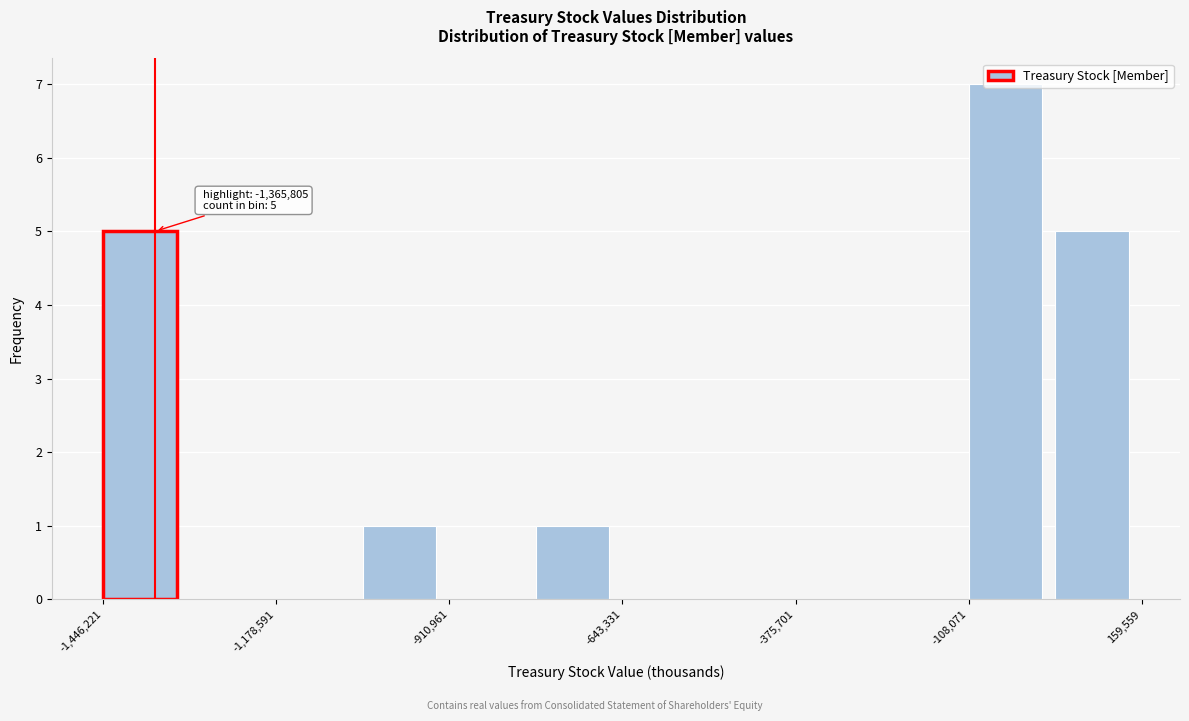

Around what value on the x-axis is the tallest bar? Give the approximate position of its centre, as read against the axis.

-50000